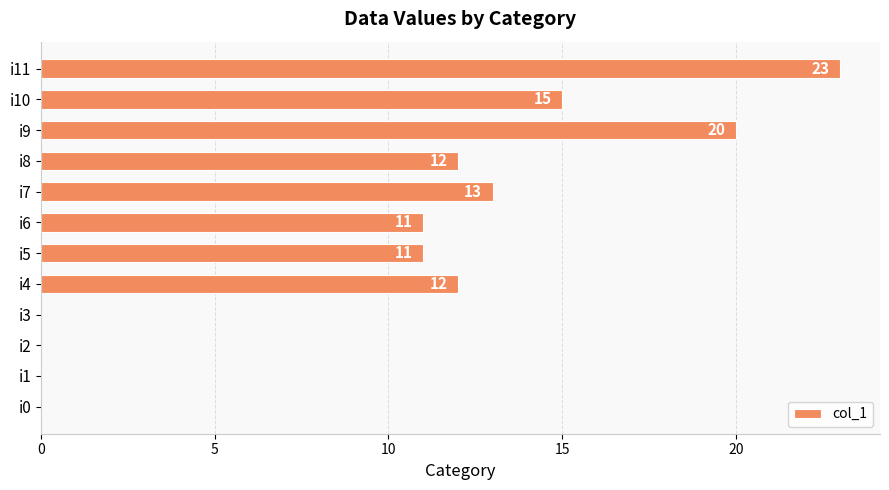

Read the value at i7.

13